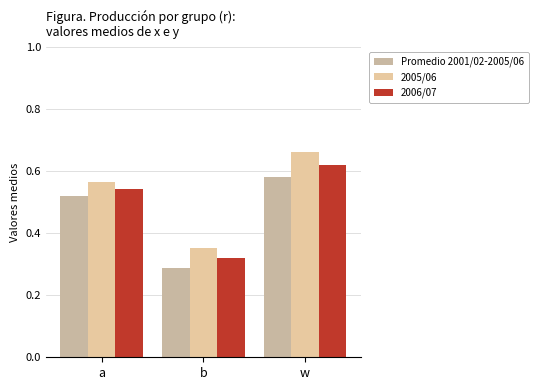

Which series has the widest spread of values?

2005/06